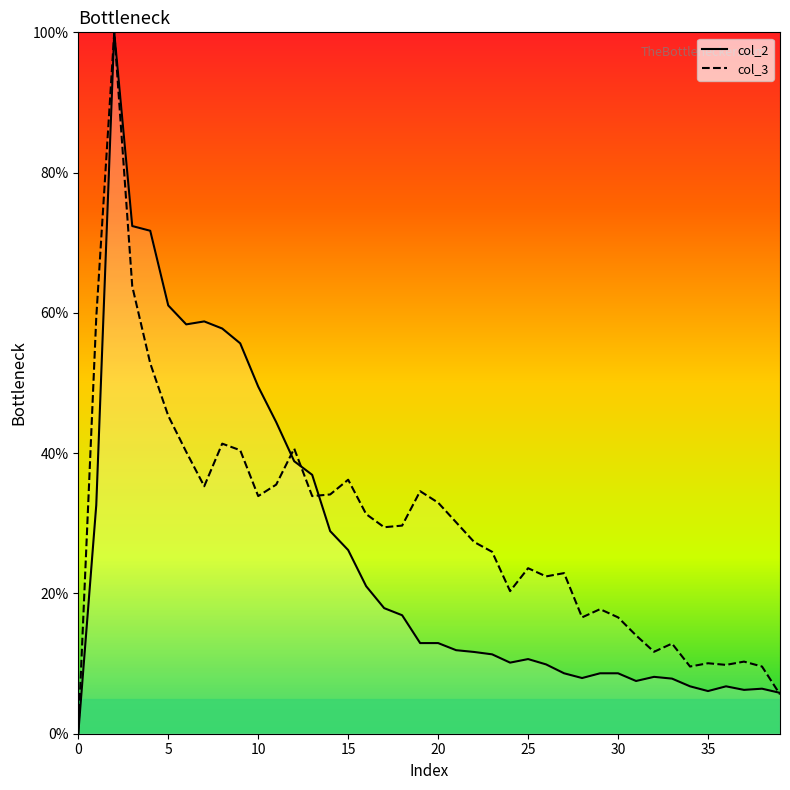

Which series ends up on top after the final intersection of col_3 and col_2?

col_2